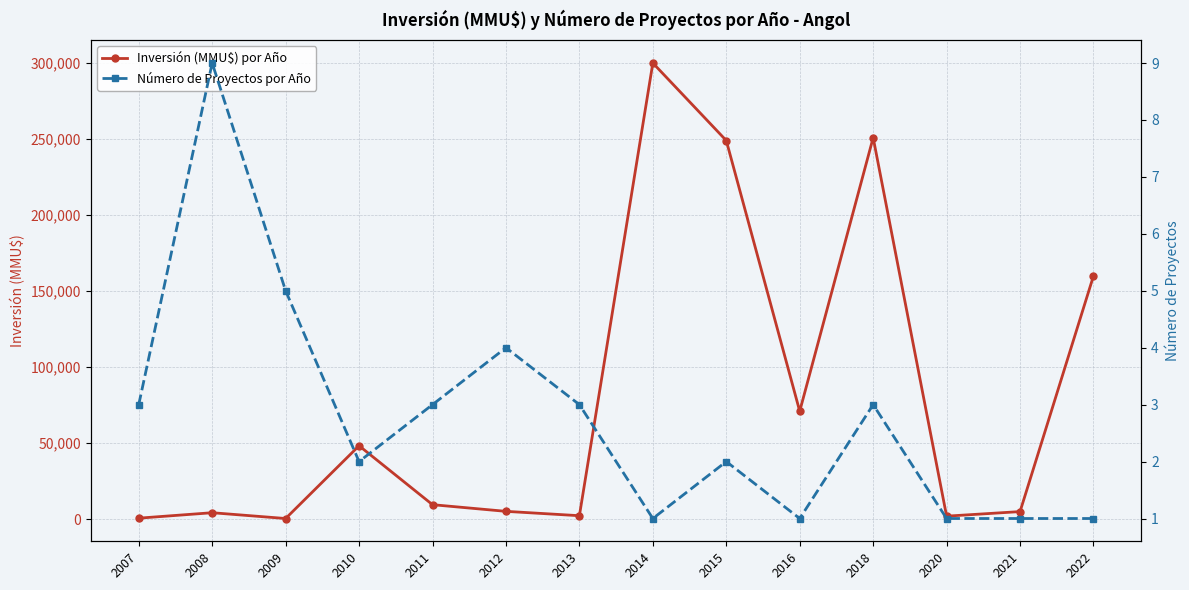

At which label does Inversión (MMU$) por Año first exceed 9545?

2010